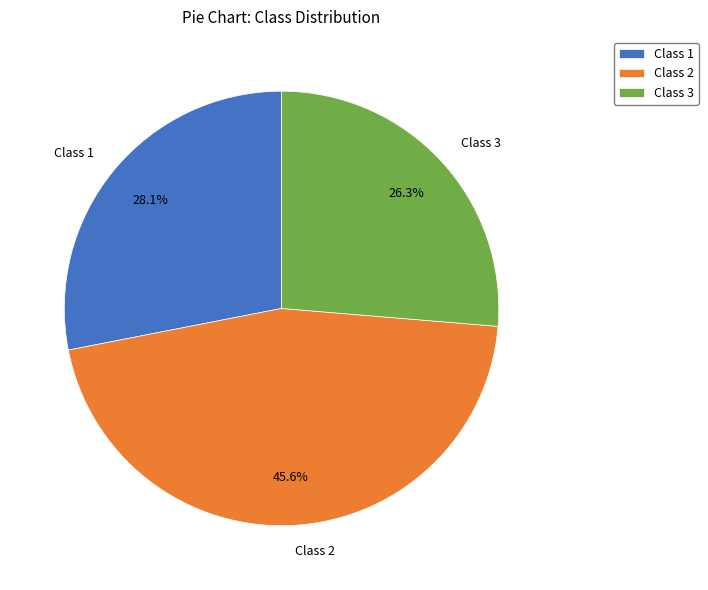

Rank the categories by value from highest to lowest.

Class 2, Class 1, Class 3